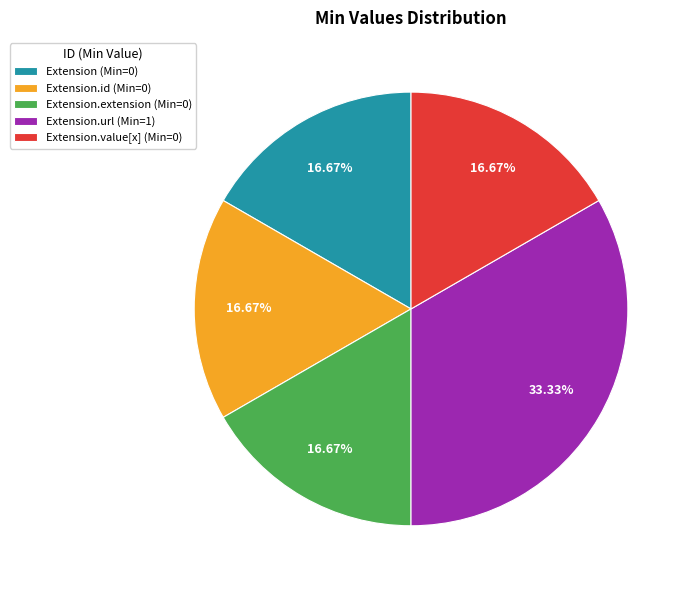

What is the ratio of the value at Extension (Min=0) to the value at Extension.url (Min=1)?

0.5